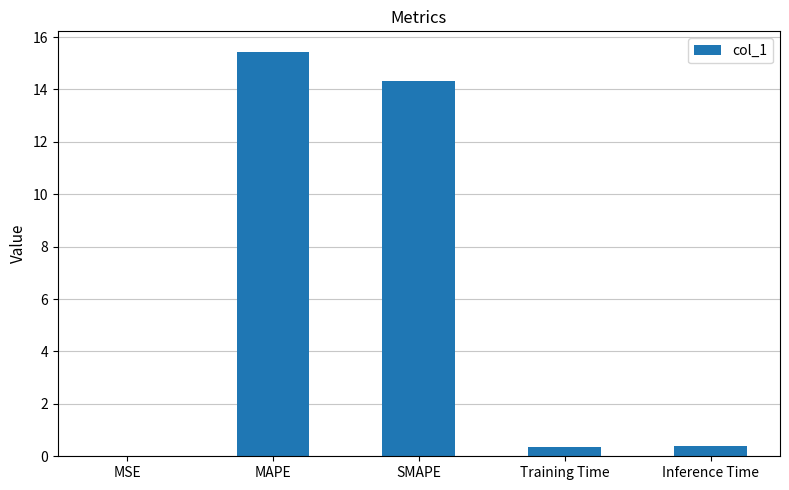

The value at SMAPE is 21.8. True or false?

False